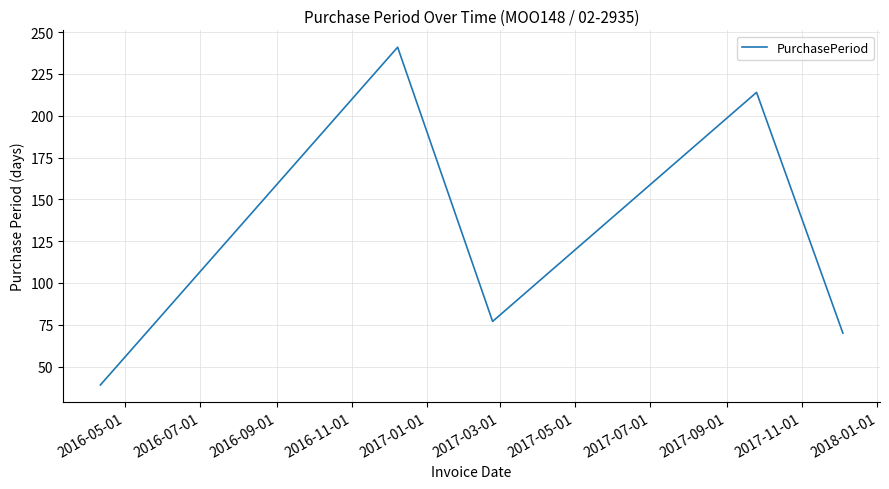

What is the difference between the maximum and minimum values?

202